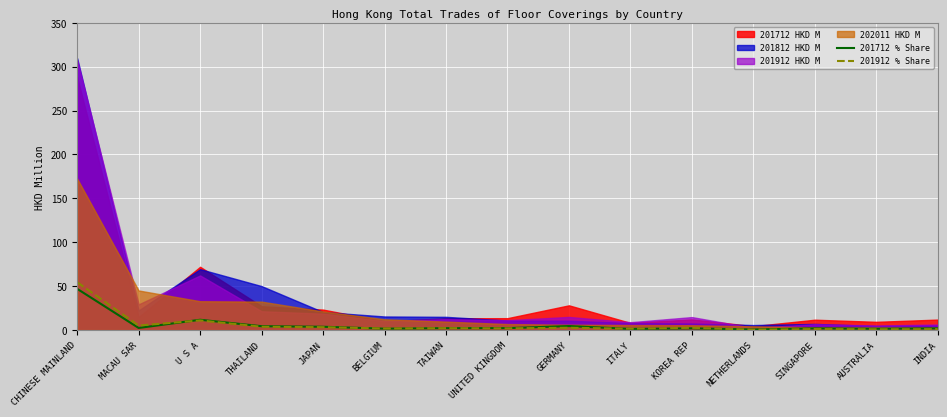

What is the highest value of the 201912 % Share series?

54.5